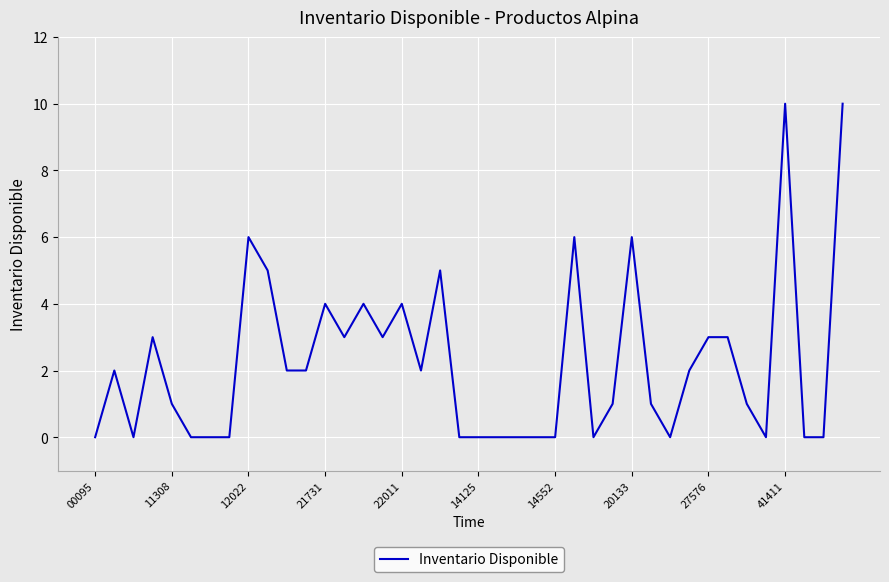

Reading right to left, list all the values displayed in this chart.

10	0	0	10	0	1	3	3	2	0	1	6	1	0	6	0	0	0	0	0	0	5	2	4	3	4	3	4	2	2	5	6	0	0	0	1	3	0	2	0